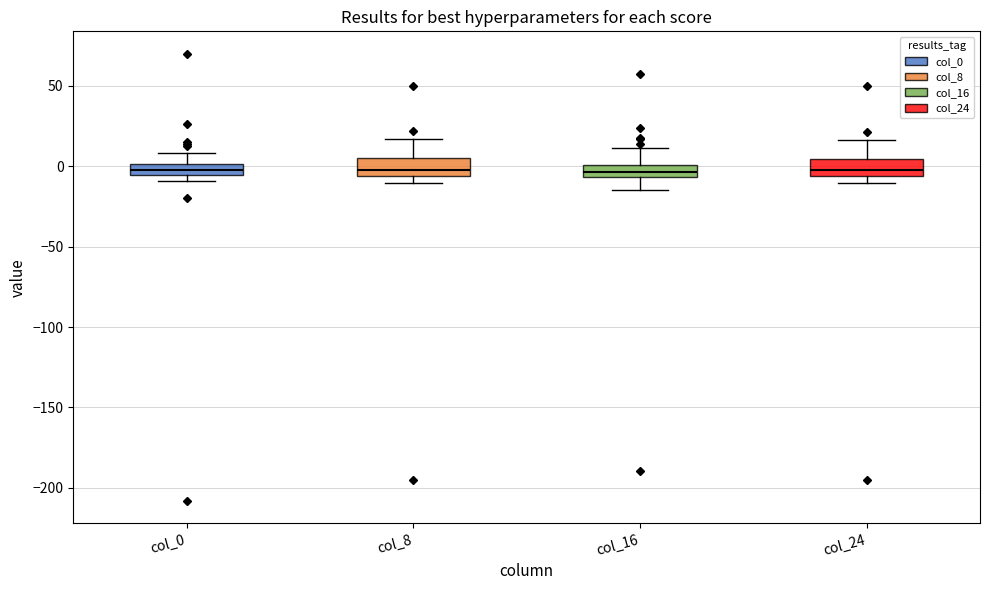

Where is the upper edge of the box for col_8 on the y-axis? The values are not printed on the chart, so give them approximately, as read against the axis.

5